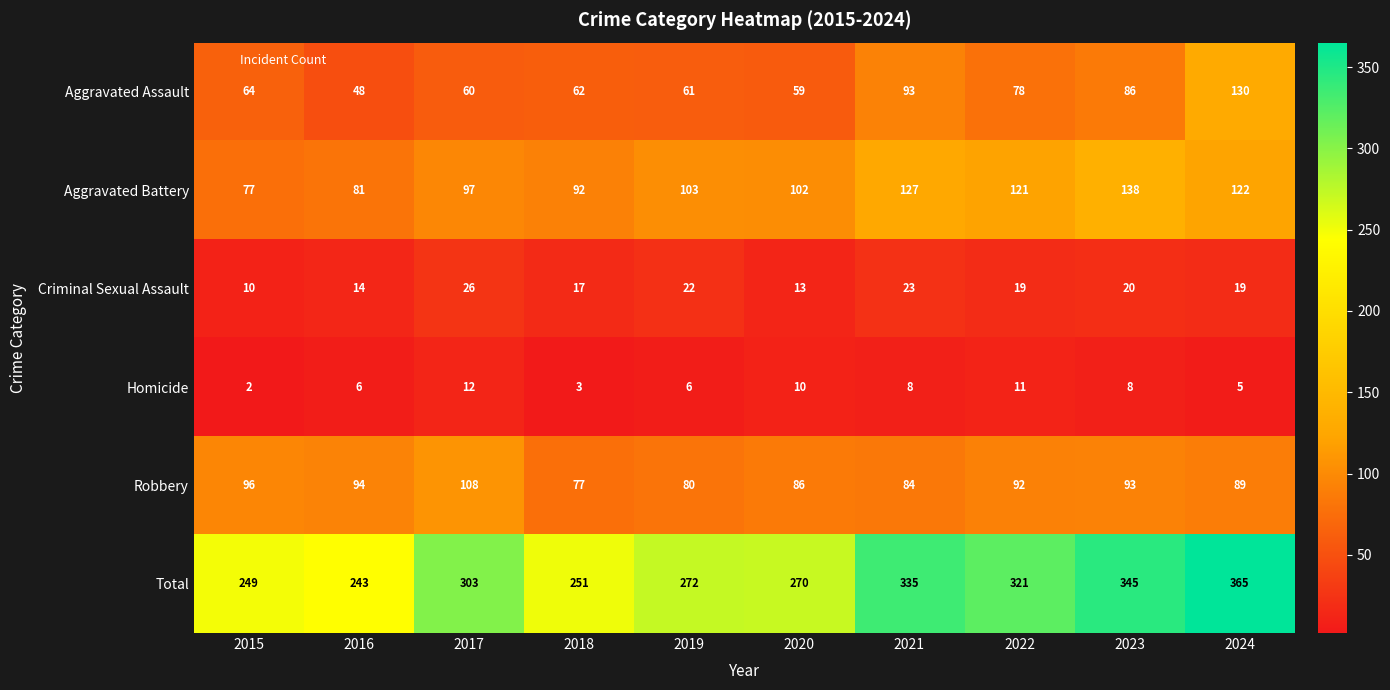

How many distinct data groups are displayed?

6